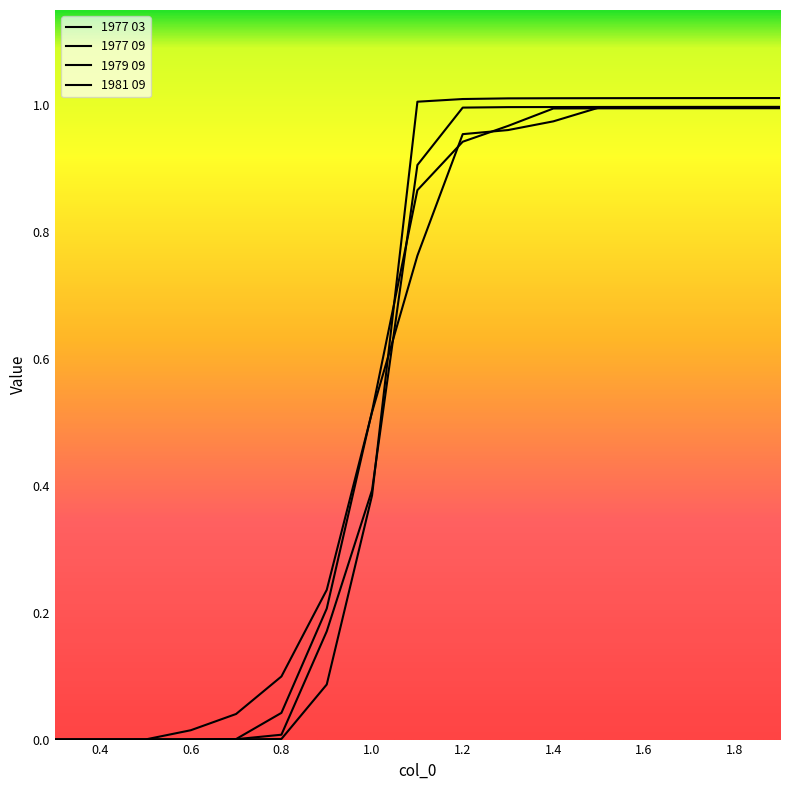

Which series has the largest total across all categories?

1977 03